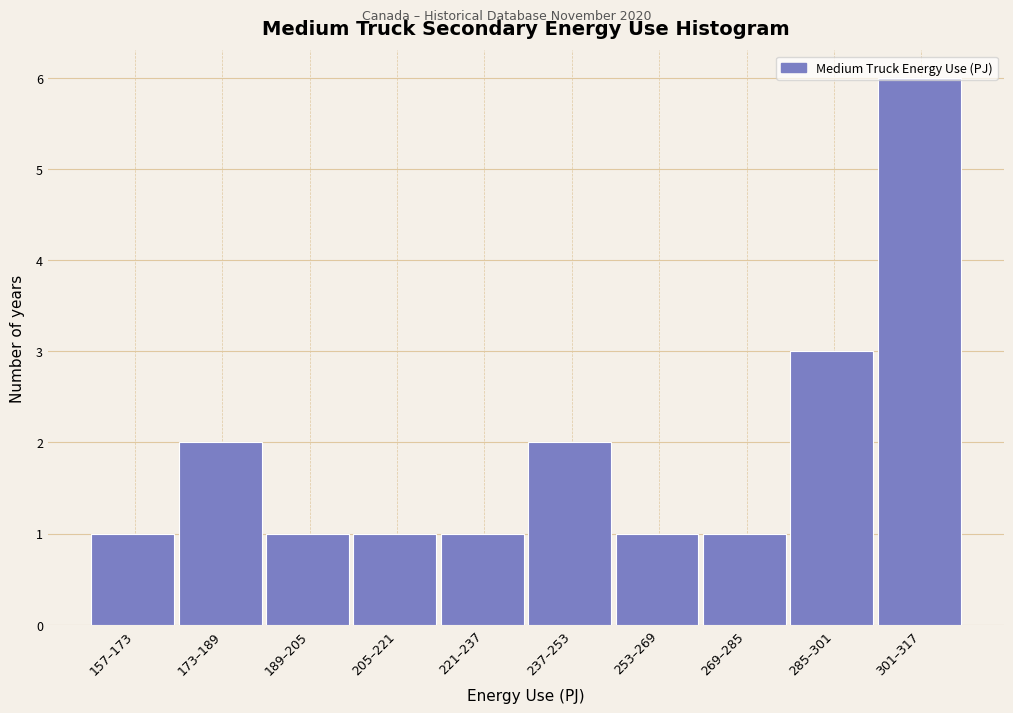

At which category does the chart reach its peak across all series?

301–317